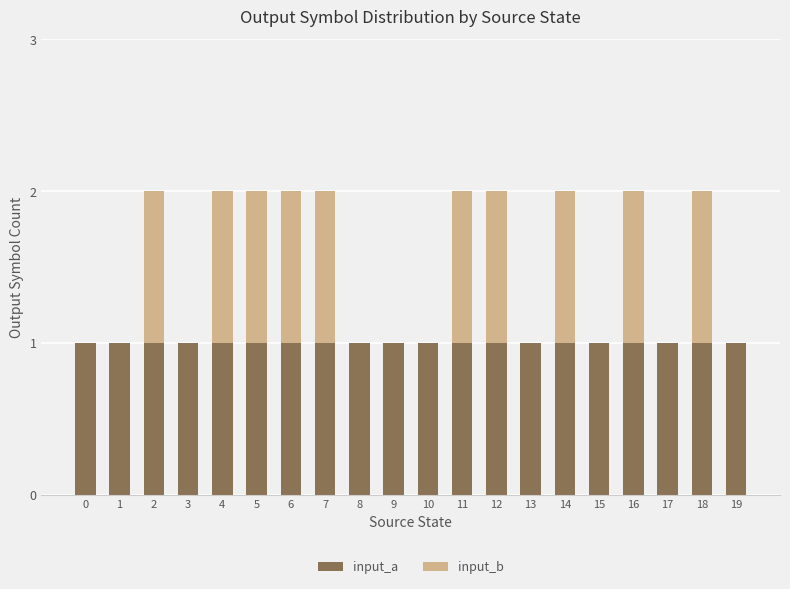

What is the total value across all series at 15?

1